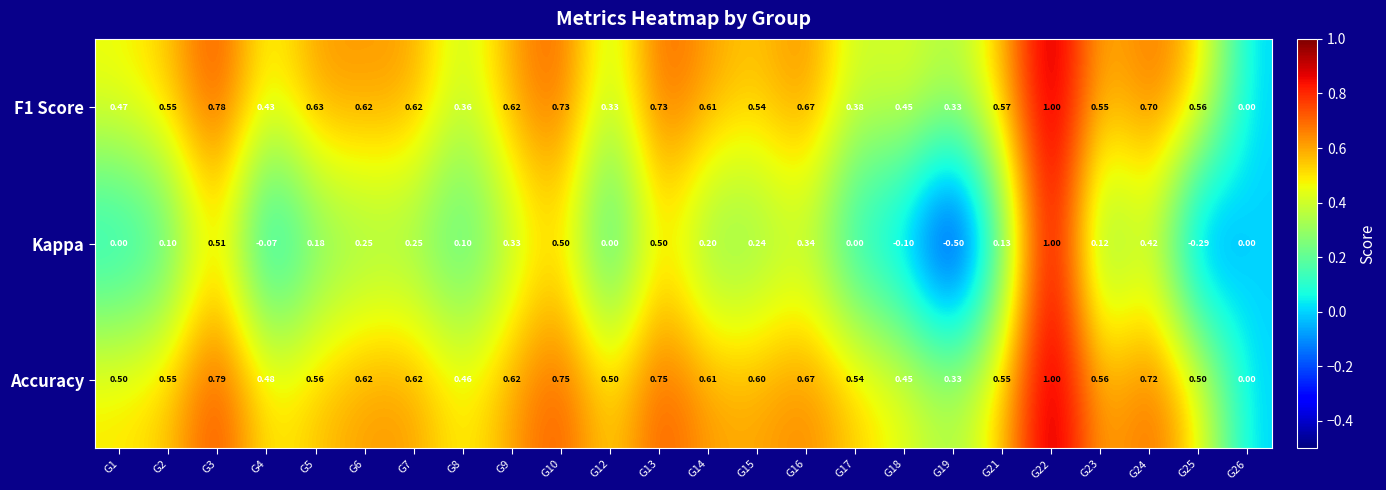

How many positive values does the Accuracy series have?

23